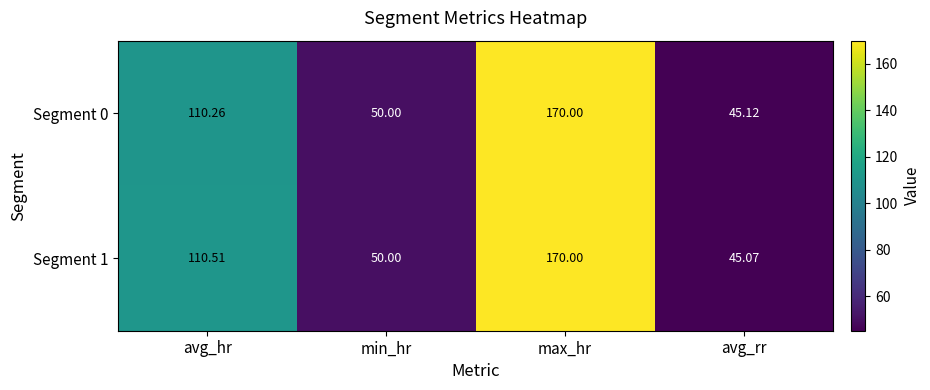

Which category has the lowest value in the Segment 0 series?

avg_rr